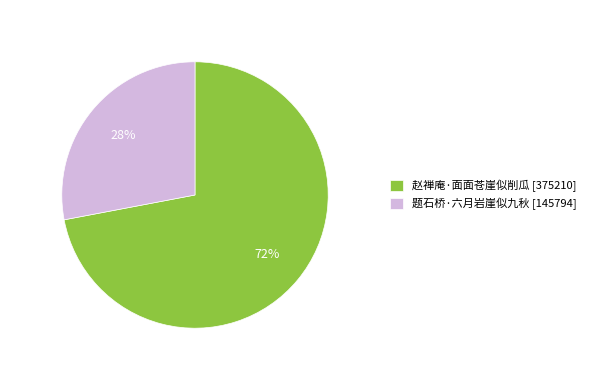

Count the number of slices in the pie.

2